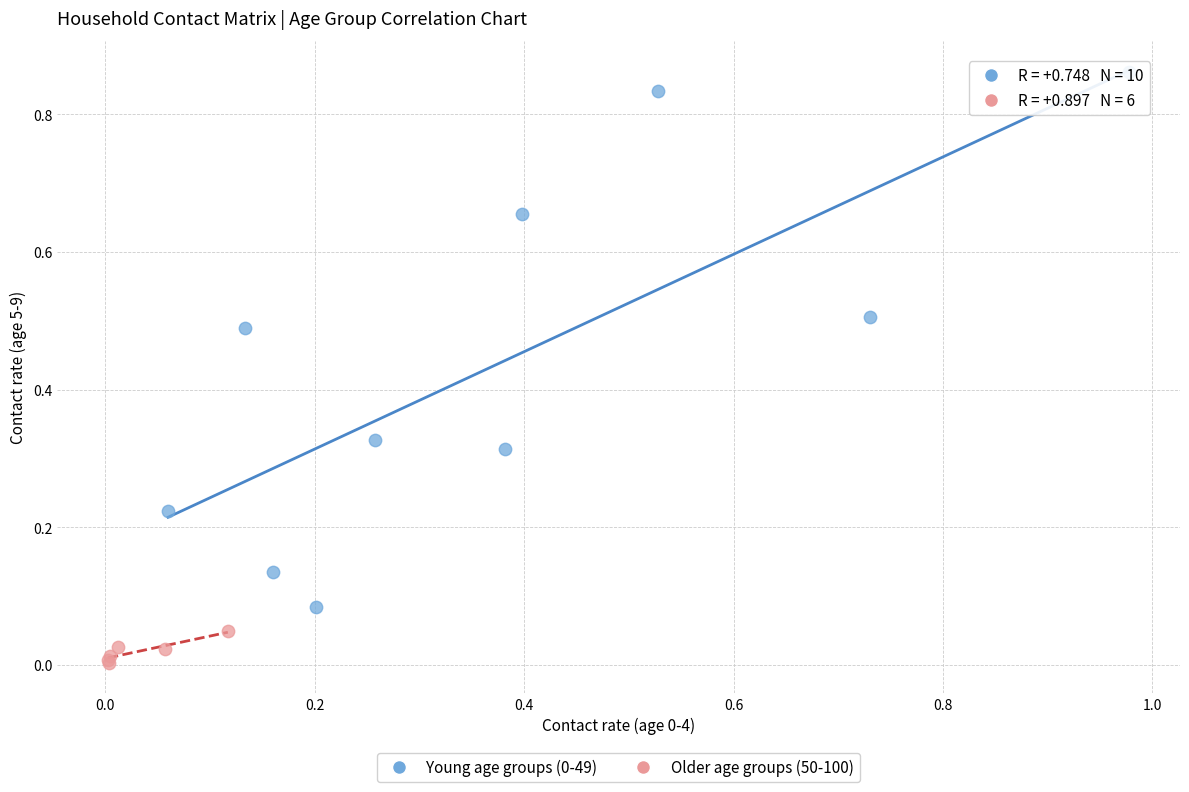

Which series reaches the minimum Y coordinate?

Older age groups (50-100)